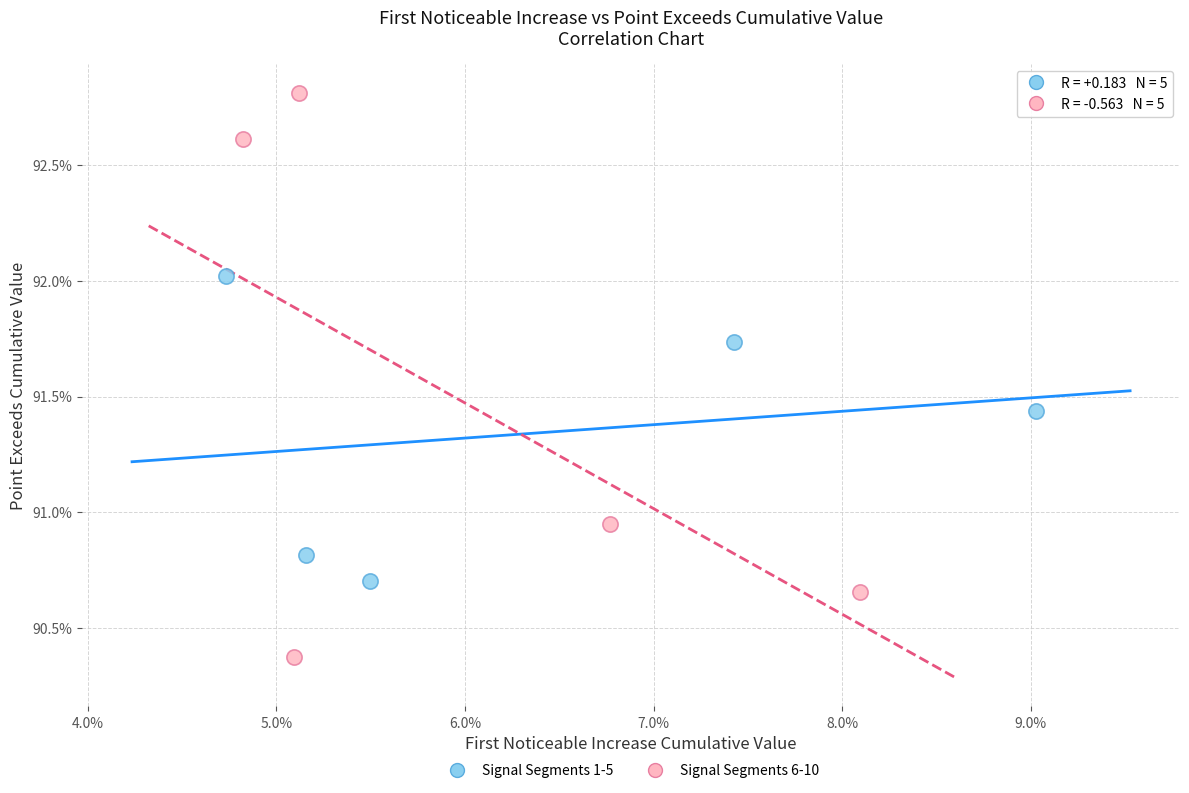

Which series reaches the minimum Y coordinate?

Signal Segments 6-10